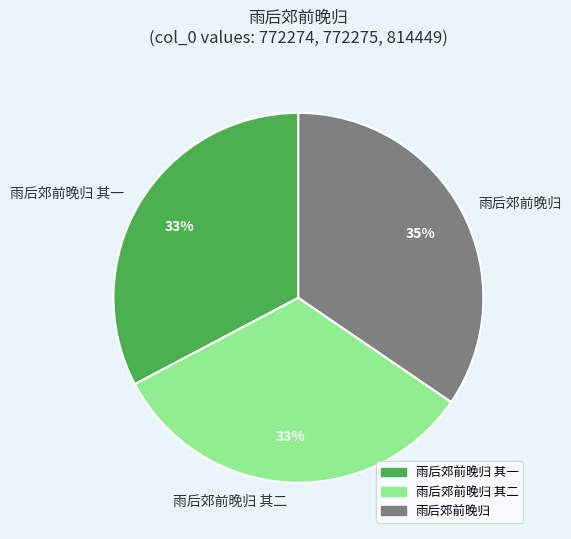

Which slice is the largest?

雨后郊前晚归